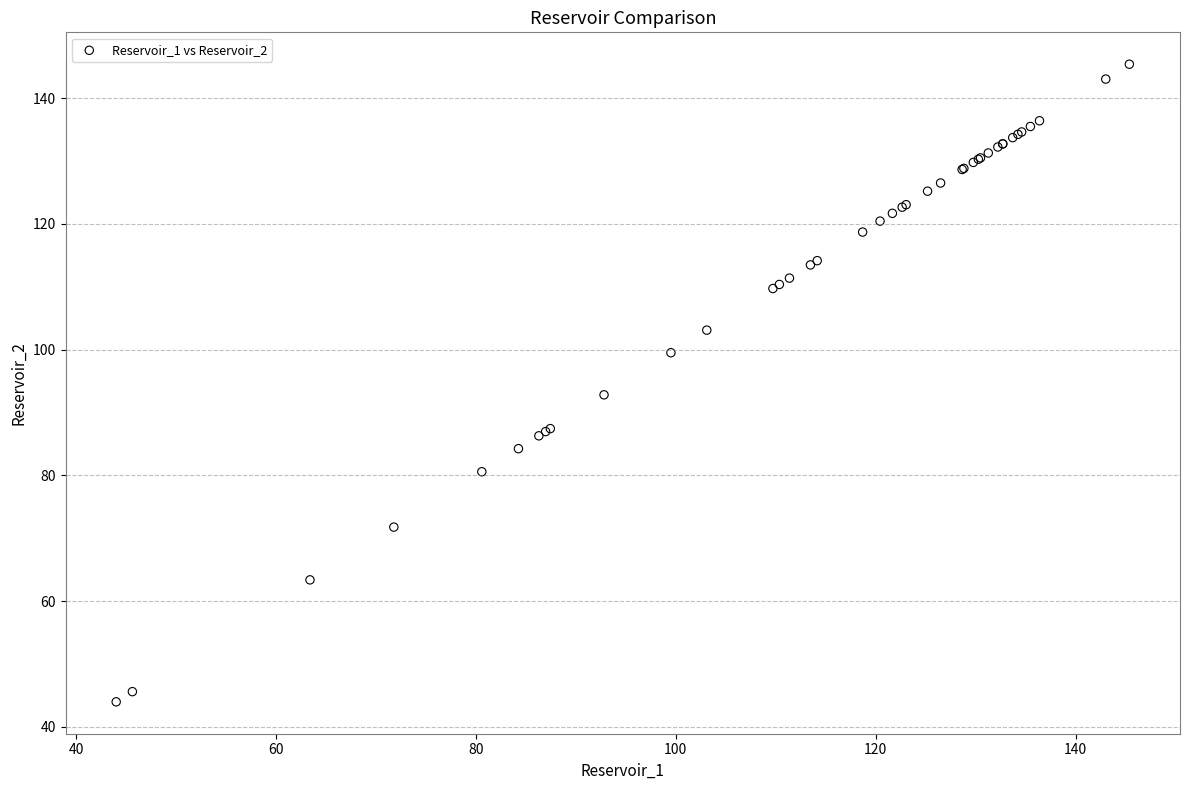

What Y value in the scatter plot is closest to 94?

92.8